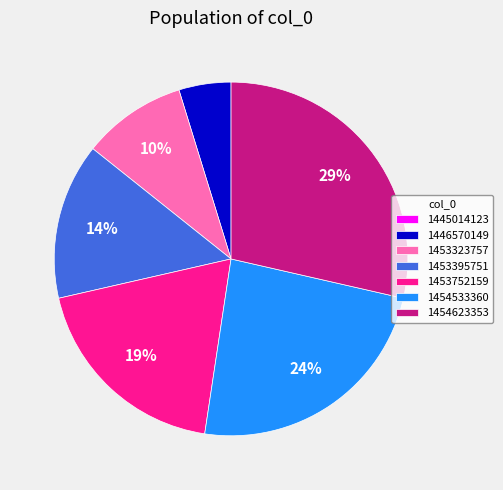

To the nearest percent, what percentage of the pie is 1453395751?

14%